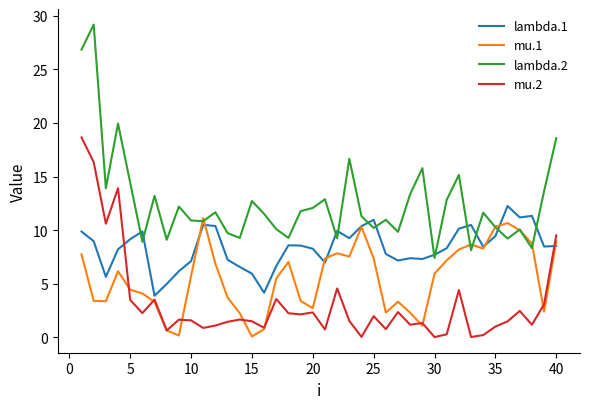

What is the average value of the mu.2 series?

3.2